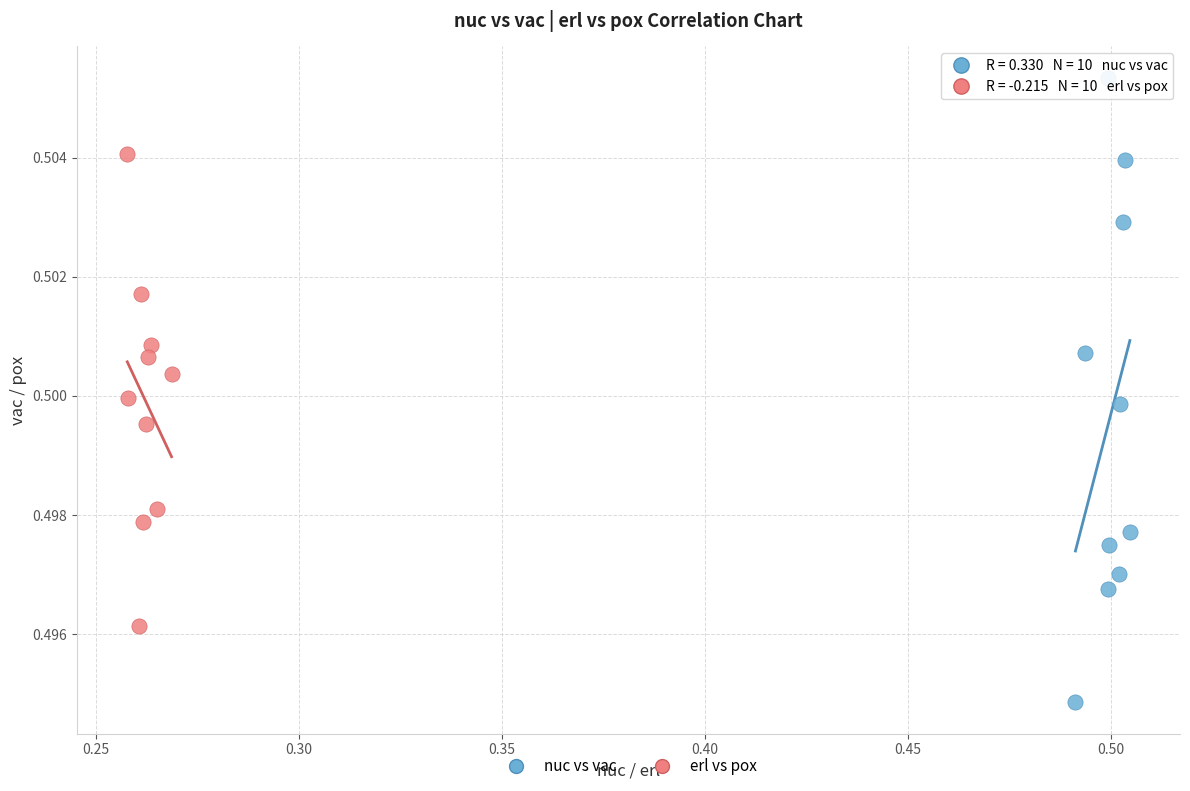

Which series reaches the minimum Y coordinate?

nuc vs vac